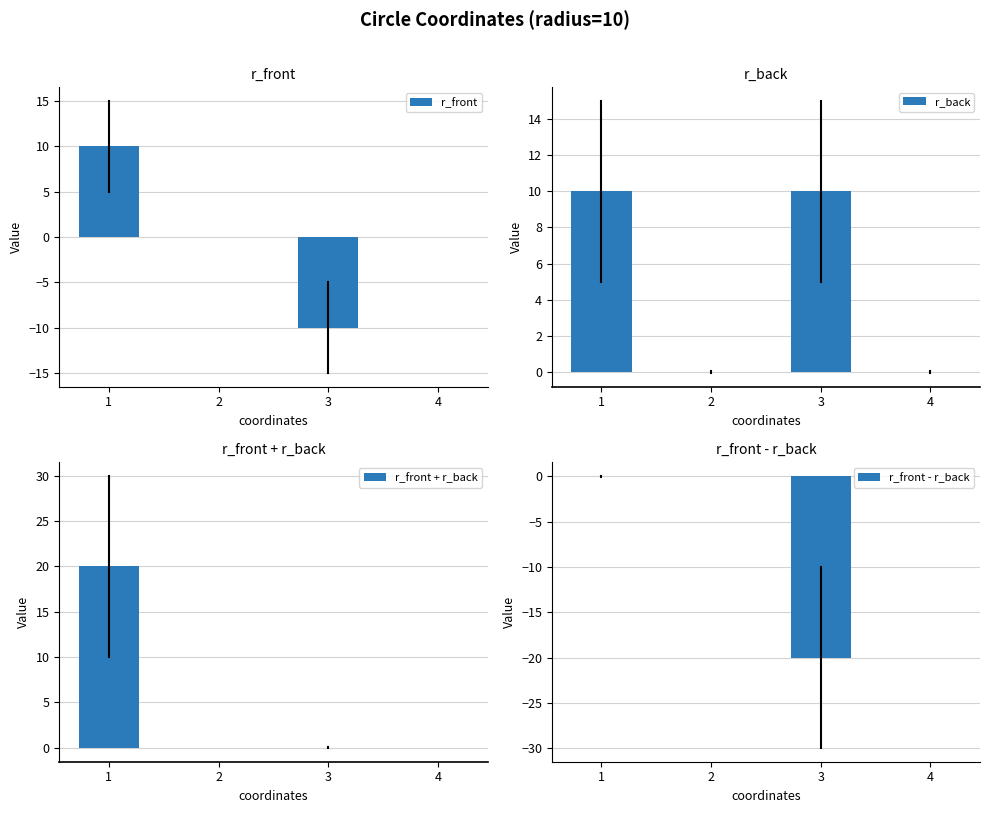

List the labels in order of r_front + r_back value, smallest first.

4, 3, 2, 1